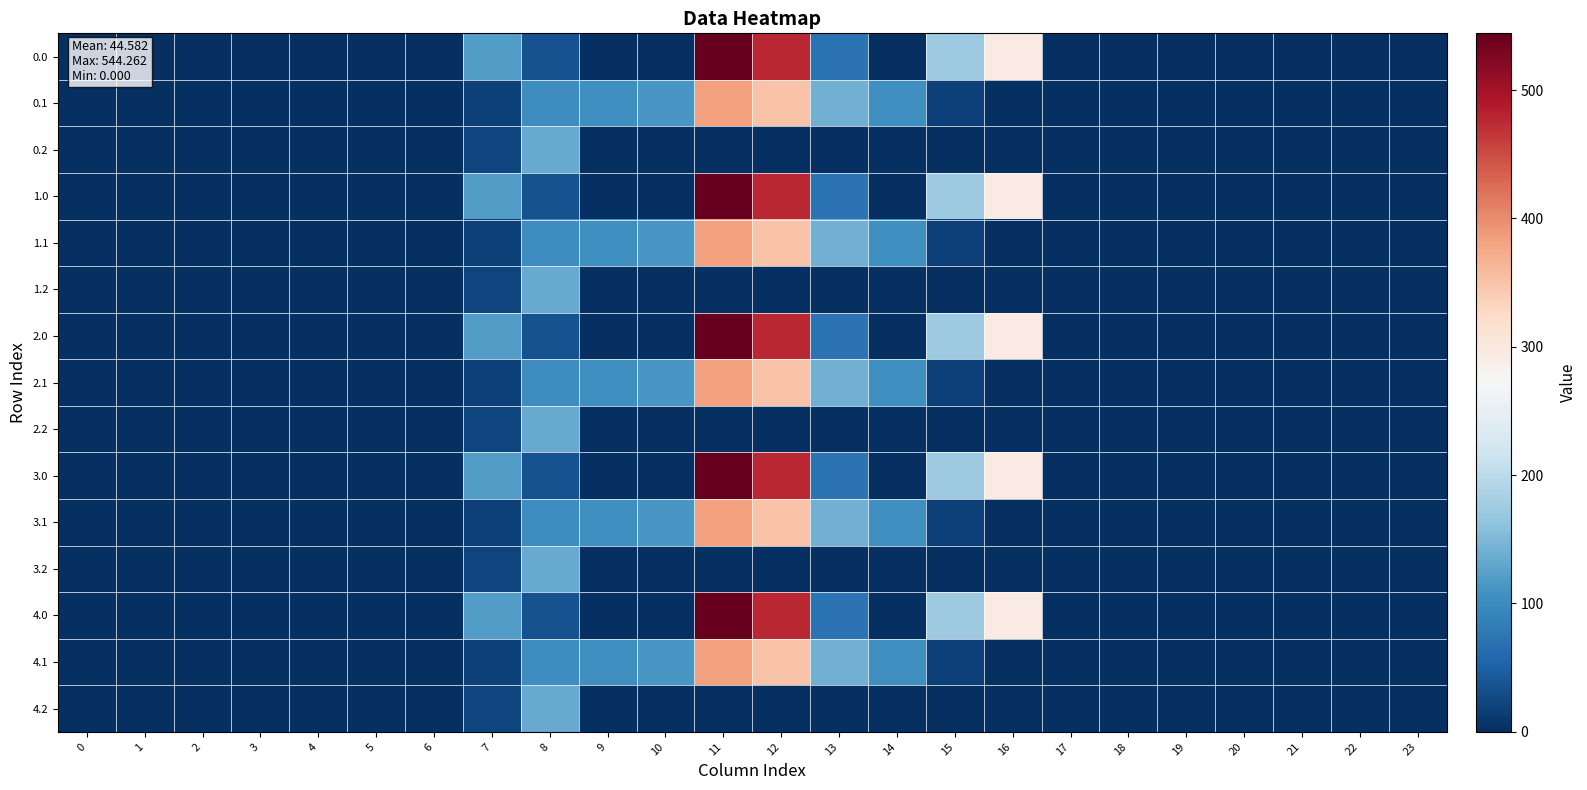

Reading right to left, what are all the values shown in this chart?

0.0: 23=0.0	22=0.0	21=0.0	20=0.0	19=0.0	18=0.0	17=0.0	16=294.5	15=172.8	14=0.3	13=70.2	12=477.2	11=544.3	10=0.0	9=0.0	8=35.0	7=120.6	6=0.0	5=0.0	4=0.0	3=0.0	2=0.0	1=0.0	0=0.0
0.1: 23=0.0	22=0.0	21=0.0	20=0.0	19=0.0	18=0.0	17=0.0	16=0.0	15=17.3	14=105.5	13=141.2	12=350.8	11=384.7	10=114.0	9=104.8	8=102.3	7=17.7	6=0.0	5=0.0	4=0.0	3=0.0	2=0.0	1=0.0	0=0.0
0.2: 23=0.0	22=0.0	21=0.0	20=0.0	19=0.0	18=0.0	17=0.0	16=0.0	15=0.0	14=0.0	13=0.0	12=0.0	11=0.0	10=0.0	9=0.0	8=134.2	7=22.3	6=0.0	5=0.0	4=0.0	3=0.0	2=0.0	1=0.0	0=0.0
1.0: 23=0.0	22=0.0	21=0.0	20=0.0	19=0.0	18=0.0	17=0.0	16=294.5	15=172.8	14=0.3	13=70.2	12=477.2	11=544.3	10=0.0	9=0.0	8=35.0	7=120.6	6=0.0	5=0.0	4=0.0	3=0.0	2=0.0	1=0.0	0=0.0
1.1: 23=0.0	22=0.0	21=0.0	20=0.0	19=0.0	18=0.0	17=0.0	16=0.0	15=17.3	14=105.5	13=141.2	12=350.8	11=384.7	10=114.0	9=104.8	8=102.3	7=17.7	6=0.0	5=0.0	4=0.0	3=0.0	2=0.0	1=0.0	0=0.0
1.2: 23=0.0	22=0.0	21=0.0	20=0.0	19=0.0	18=0.0	17=0.0	16=0.0	15=0.0	14=0.0	13=0.0	12=0.0	11=0.0	10=0.0	9=0.0	8=134.2	7=22.3	6=0.0	5=0.0	4=0.0	3=0.0	2=0.0	1=0.0	0=0.0
2.0: 23=0.0	22=0.0	21=0.0	20=0.0	19=0.0	18=0.0	17=0.0	16=294.5	15=172.8	14=0.3	13=70.2	12=477.2	11=544.3	10=0.0	9=0.0	8=35.0	7=120.6	6=0.0	5=0.0	4=0.0	3=0.0	2=0.0	1=0.0	0=0.0
2.1: 23=0.0	22=0.0	21=0.0	20=0.0	19=0.0	18=0.0	17=0.0	16=0.0	15=17.3	14=105.5	13=141.2	12=350.8	11=384.7	10=114.0	9=104.8	8=102.3	7=17.7	6=0.0	5=0.0	4=0.0	3=0.0	2=0.0	1=0.0	0=0.0
2.2: 23=0.0	22=0.0	21=0.0	20=0.0	19=0.0	18=0.0	17=0.0	16=0.0	15=0.0	14=0.0	13=0.0	12=0.0	11=0.0	10=0.0	9=0.0	8=134.2	7=22.3	6=0.0	5=0.0	4=0.0	3=0.0	2=0.0	1=0.0	0=0.0
3.0: 23=0.0	22=0.0	21=0.0	20=0.0	19=0.0	18=0.0	17=0.0	16=294.5	15=172.8	14=0.3	13=70.2	12=477.2	11=544.3	10=0.0	9=0.0	8=35.0	7=120.6	6=0.0	5=0.0	4=0.0	3=0.0	2=0.0	1=0.0	0=0.0
3.1: 23=0.0	22=0.0	21=0.0	20=0.0	19=0.0	18=0.0	17=0.0	16=0.0	15=17.3	14=105.5	13=141.2	12=350.8	11=384.7	10=114.0	9=104.8	8=102.3	7=17.7	6=0.0	5=0.0	4=0.0	3=0.0	2=0.0	1=0.0	0=0.0
3.2: 23=0.0	22=0.0	21=0.0	20=0.0	19=0.0	18=0.0	17=0.0	16=0.0	15=0.0	14=0.0	13=0.0	12=0.0	11=0.0	10=0.0	9=0.0	8=134.2	7=22.3	6=0.0	5=0.0	4=0.0	3=0.0	2=0.0	1=0.0	0=0.0
4.0: 23=0.0	22=0.0	21=0.0	20=0.0	19=0.0	18=0.0	17=0.0	16=294.5	15=172.8	14=0.3	13=70.2	12=477.2	11=544.3	10=0.0	9=0.0	8=35.0	7=120.6	6=0.0	5=0.0	4=0.0	3=0.0	2=0.0	1=0.0	0=0.0
4.1: 23=0.0	22=0.0	21=0.0	20=0.0	19=0.0	18=0.0	17=0.0	16=0.0	15=17.3	14=105.5	13=141.2	12=350.8	11=384.7	10=114.0	9=104.8	8=102.3	7=17.7	6=0.0	5=0.0	4=0.0	3=0.0	2=0.0	1=0.0	0=0.0
4.2: 23=0.0	22=0.0	21=0.0	20=0.0	19=0.0	18=0.0	17=0.0	16=0.0	15=0.0	14=0.0	13=0.0	12=0.0	11=0.0	10=0.0	9=0.0	8=134.2	7=22.3	6=0.0	5=0.0	4=0.0	3=0.0	2=0.0	1=0.0	0=0.0